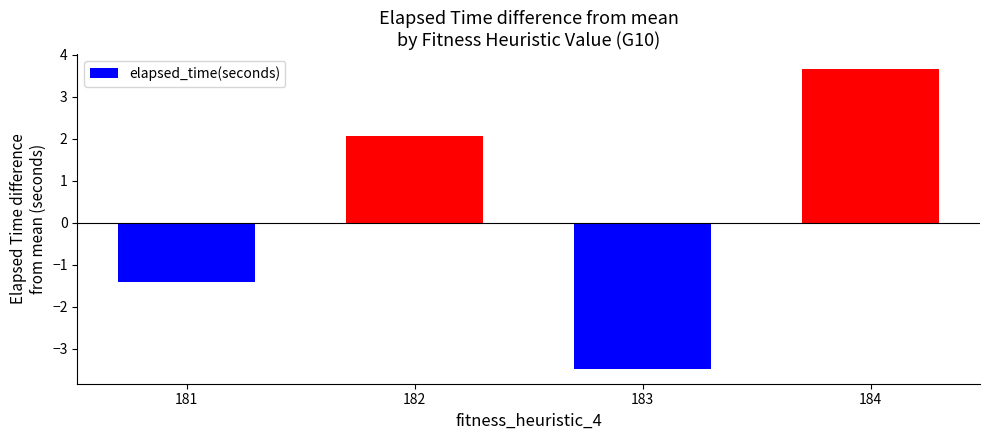

What is the difference between the values at 184 and 181?

5.1